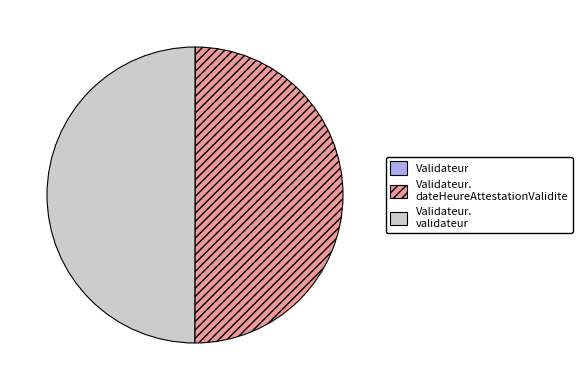

Count the number of slices in the pie.

3